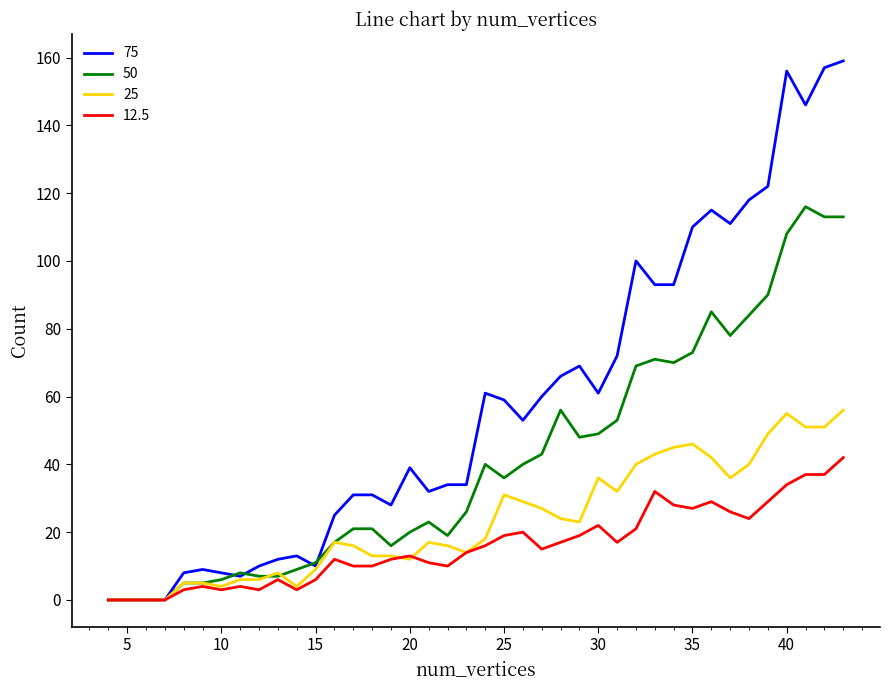

List the series in order of their overall mean, highest first.

75, 50, 25, 12.5